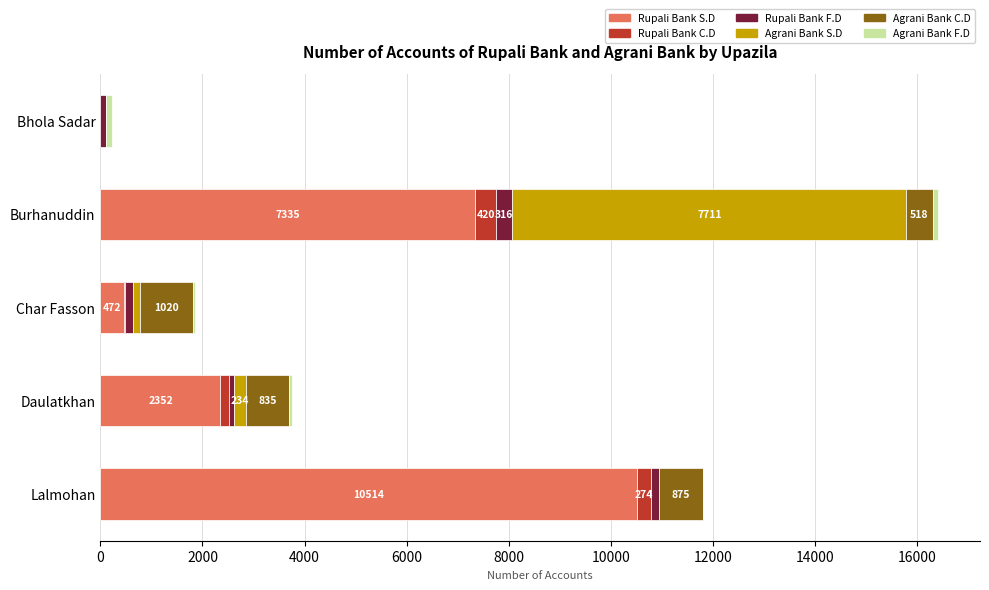

At which category is the sum across all series the highest?

Burhanuddin